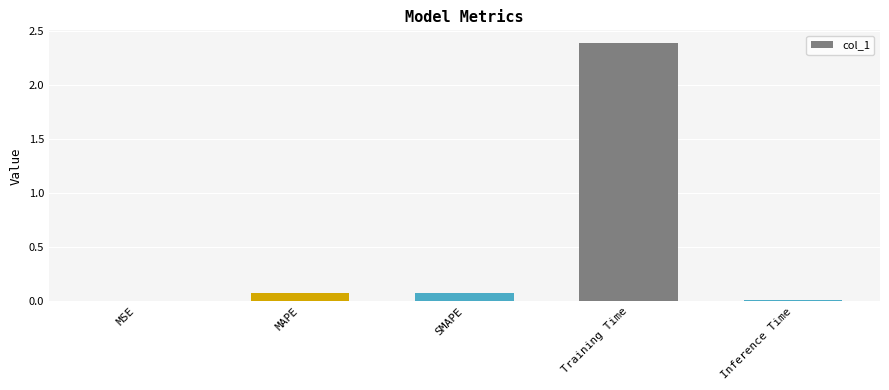

Is it true that the value at Training Time is 4.1?

False